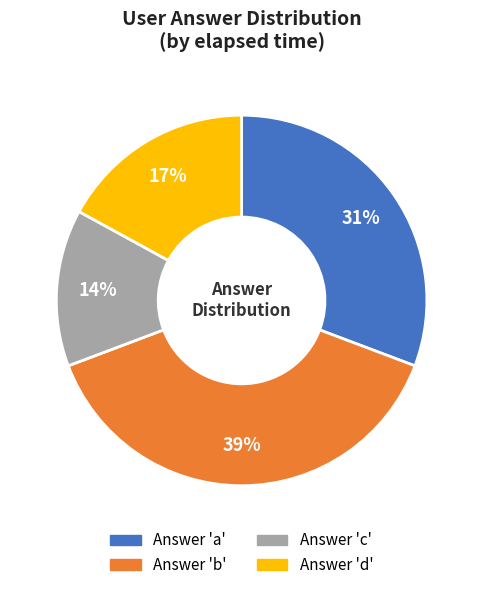

Does any single category account for the majority?

No